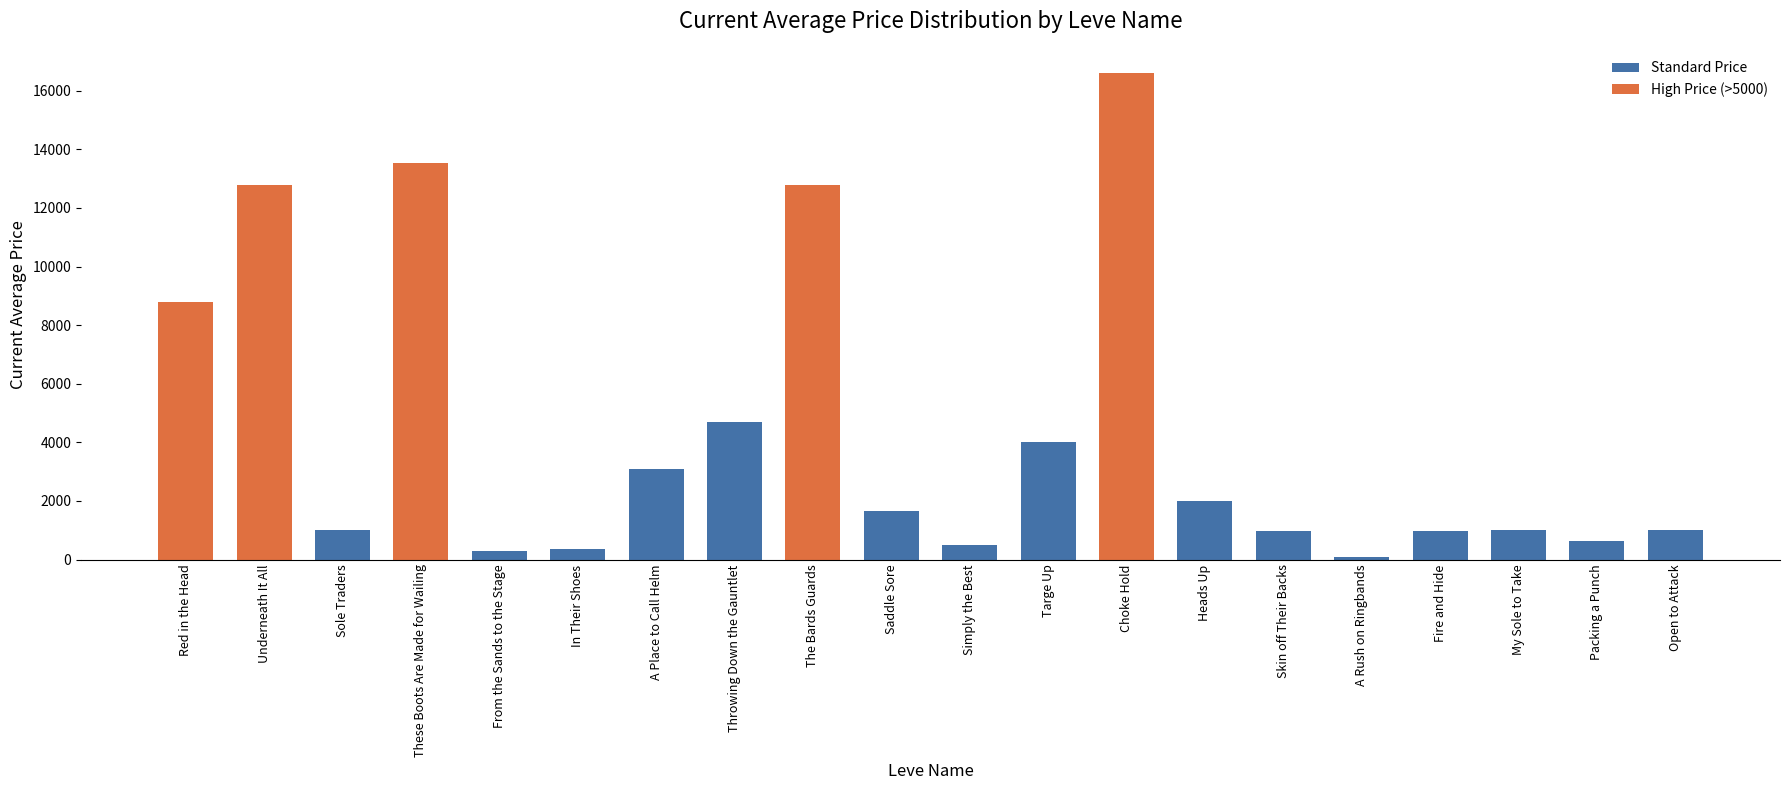

What is the difference between the values at In Their Shoes and Throwing Down the Gauntlet?

4318.7